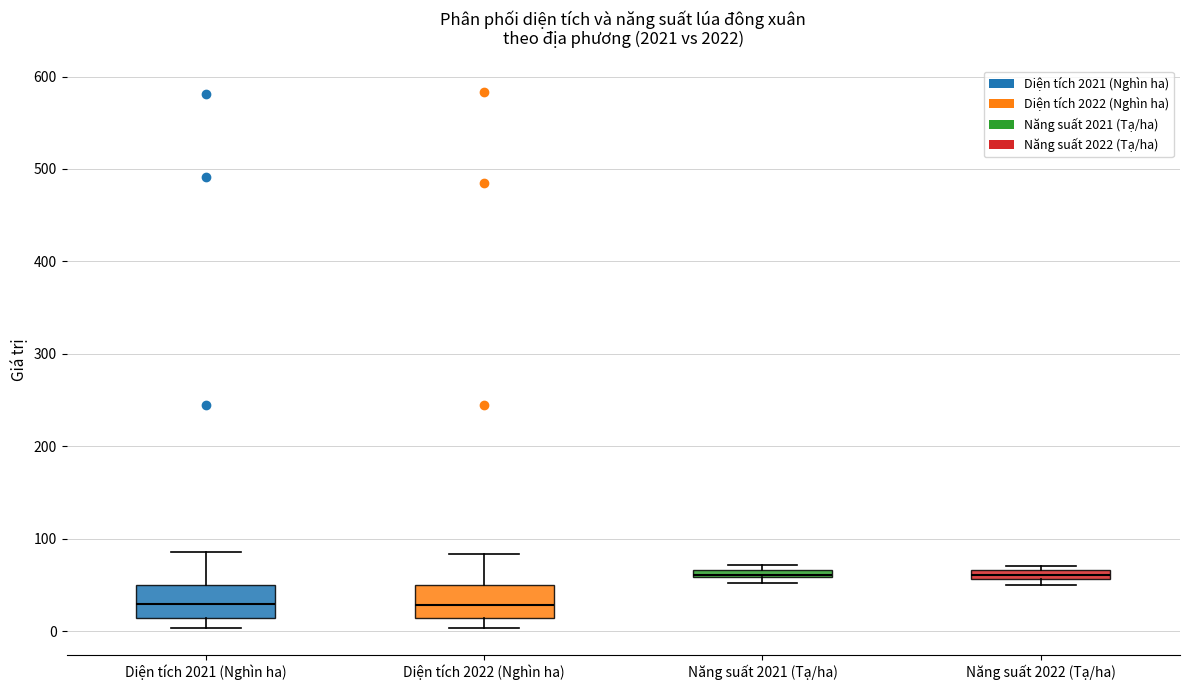

Where is the lower edge of the box for Năng suất 2022 (Tạ/ha) on the y-axis? The values are not printed on the chart, so give them approximately, as read against the axis.

60